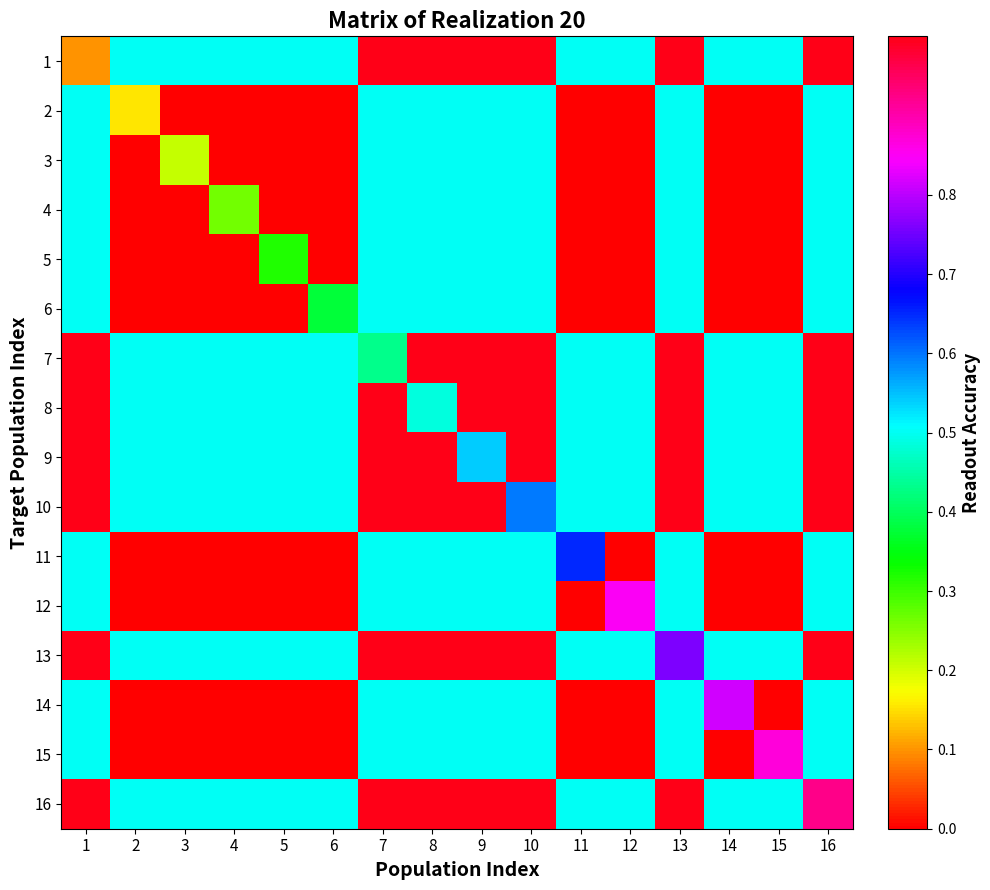

Which has a higher value, 5 or 12?

5